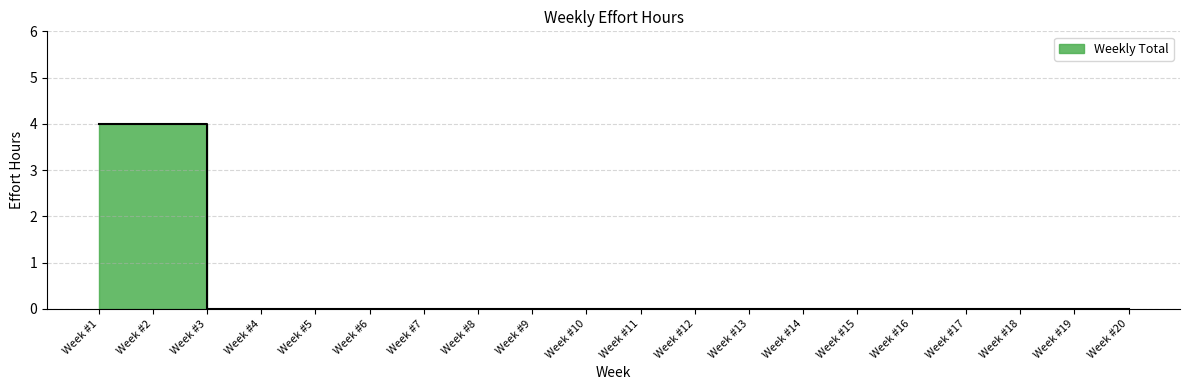

How many values are above zero?

2